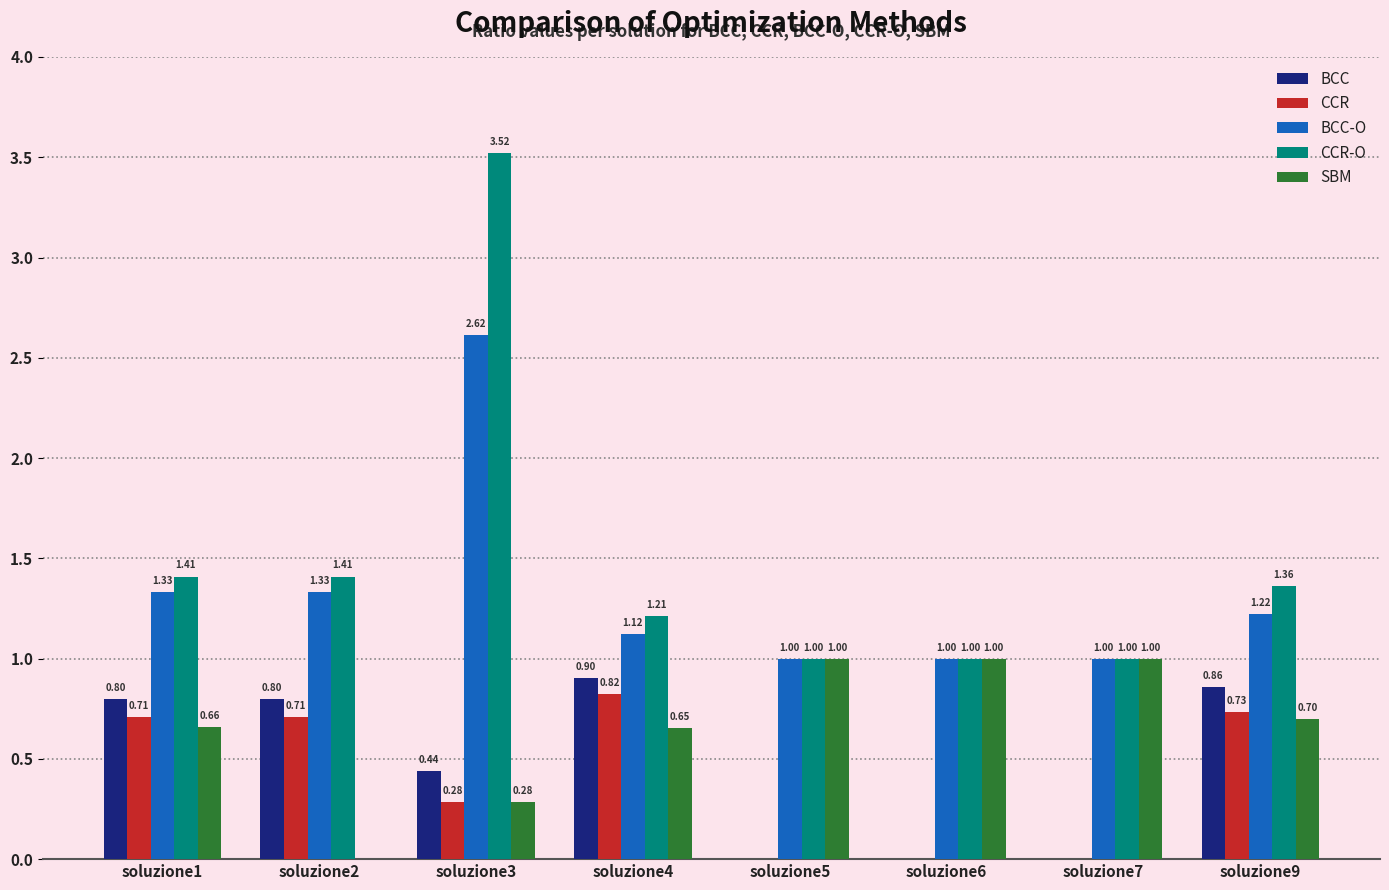

Which series has the largest total across all categories?

CCR-O